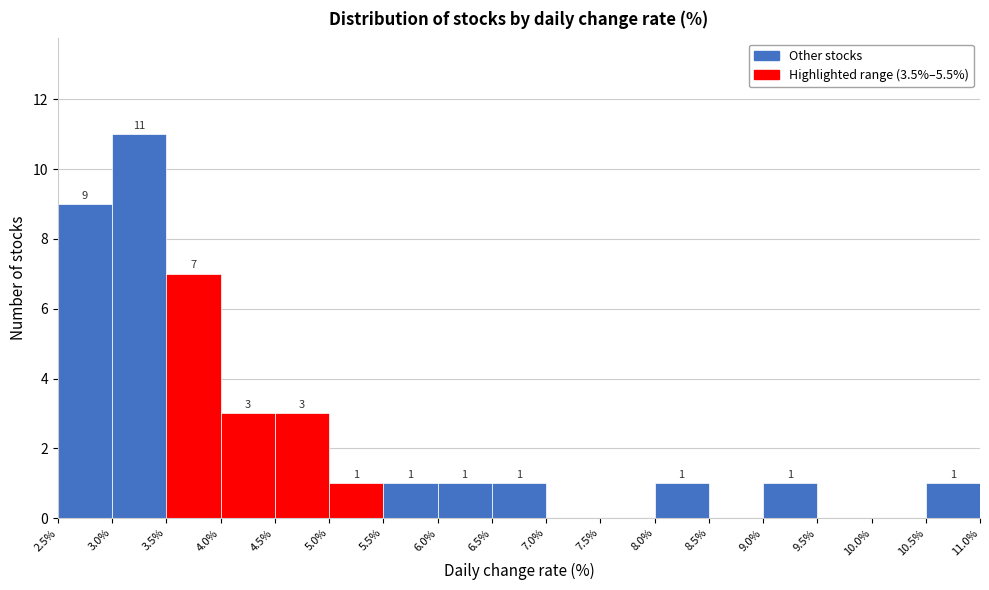

Over which range of the x-axis is the bar tallest?

3.0% to 3.5%